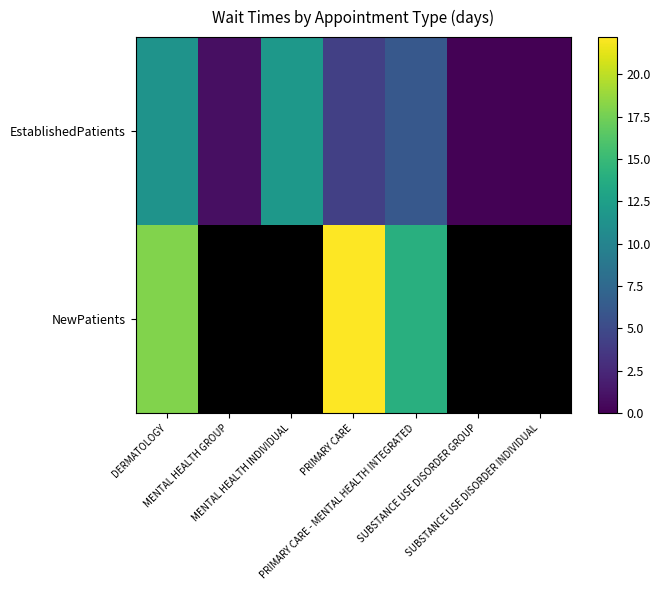

Is the value of EstablishedPatients at SUBSTANCE USE DISORDER INDIVIDUAL greater than the value of NewPatients at SUBSTANCE USE DISORDER INDIVIDUAL?

No